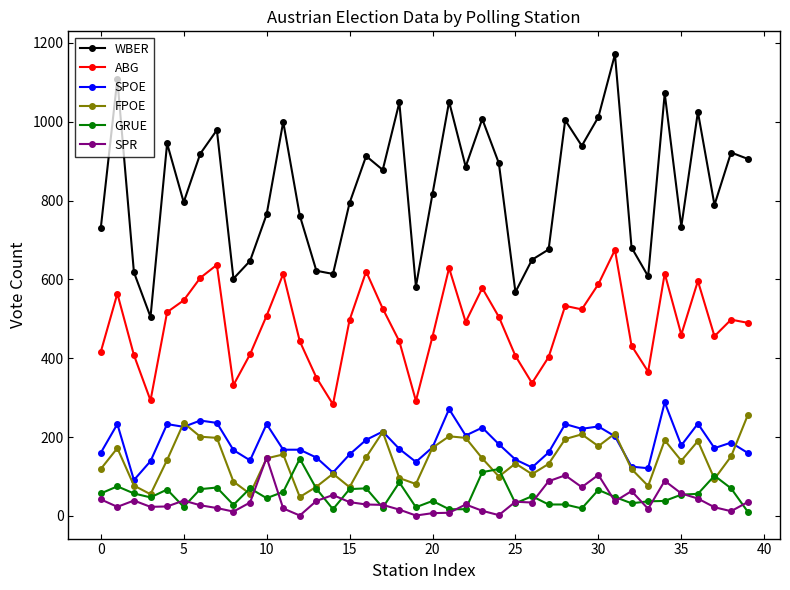

What is the smallest value displayed?

1